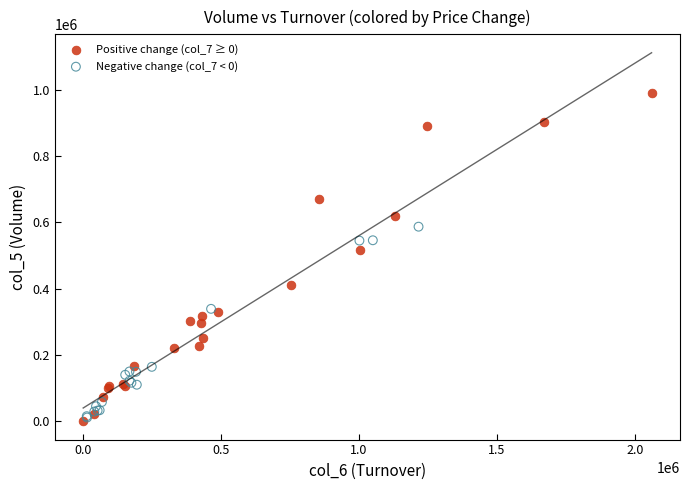

Which series has the widest spread of Y values?

Positive change (col_7 ≥ 0)